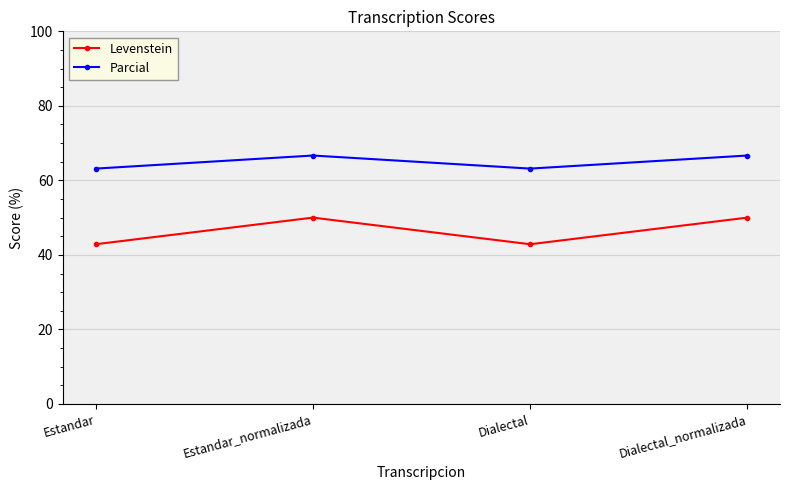

What are all the series names shown in the legend?

Levenstein, Parcial